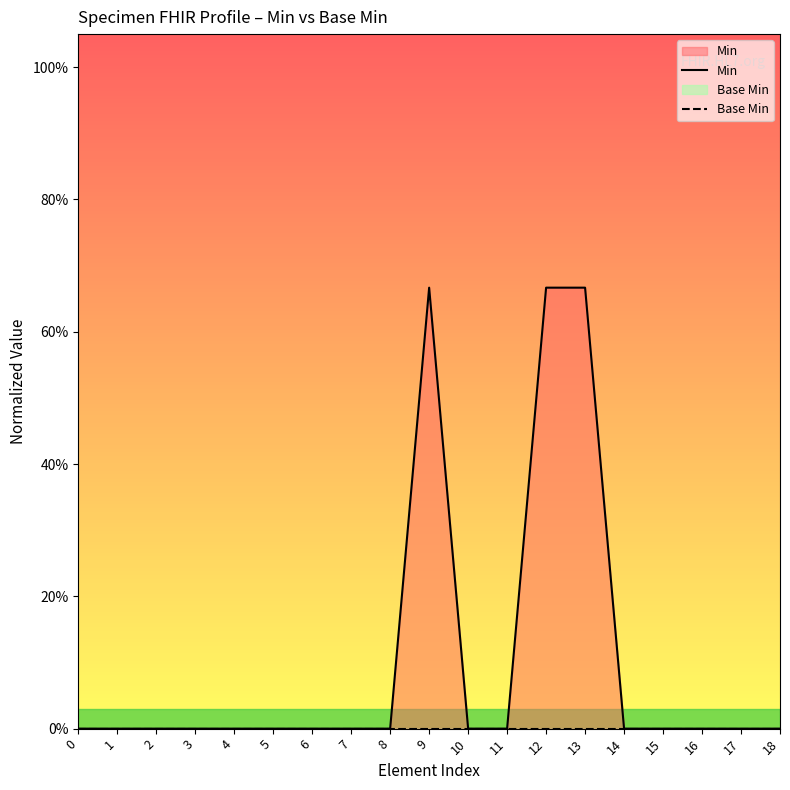

Which series changed the most between 0 and 1?

Min